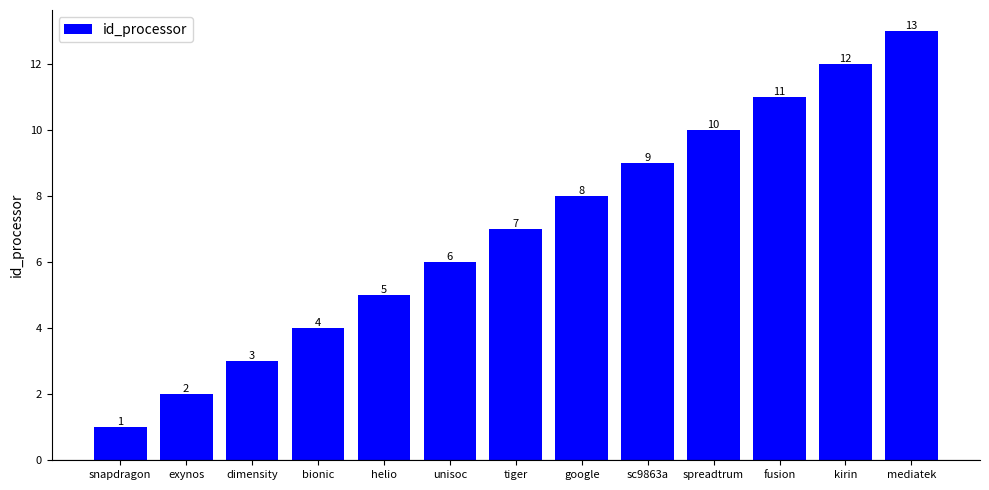

What is the label of the 13th bar from the right?

snapdragon